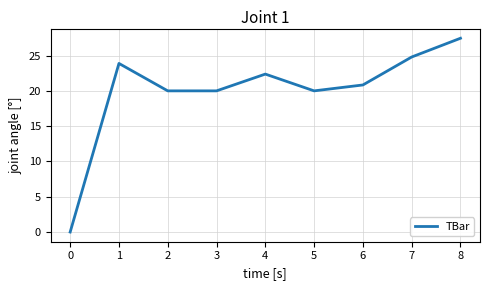

What is the approximate value at 2?

20.0